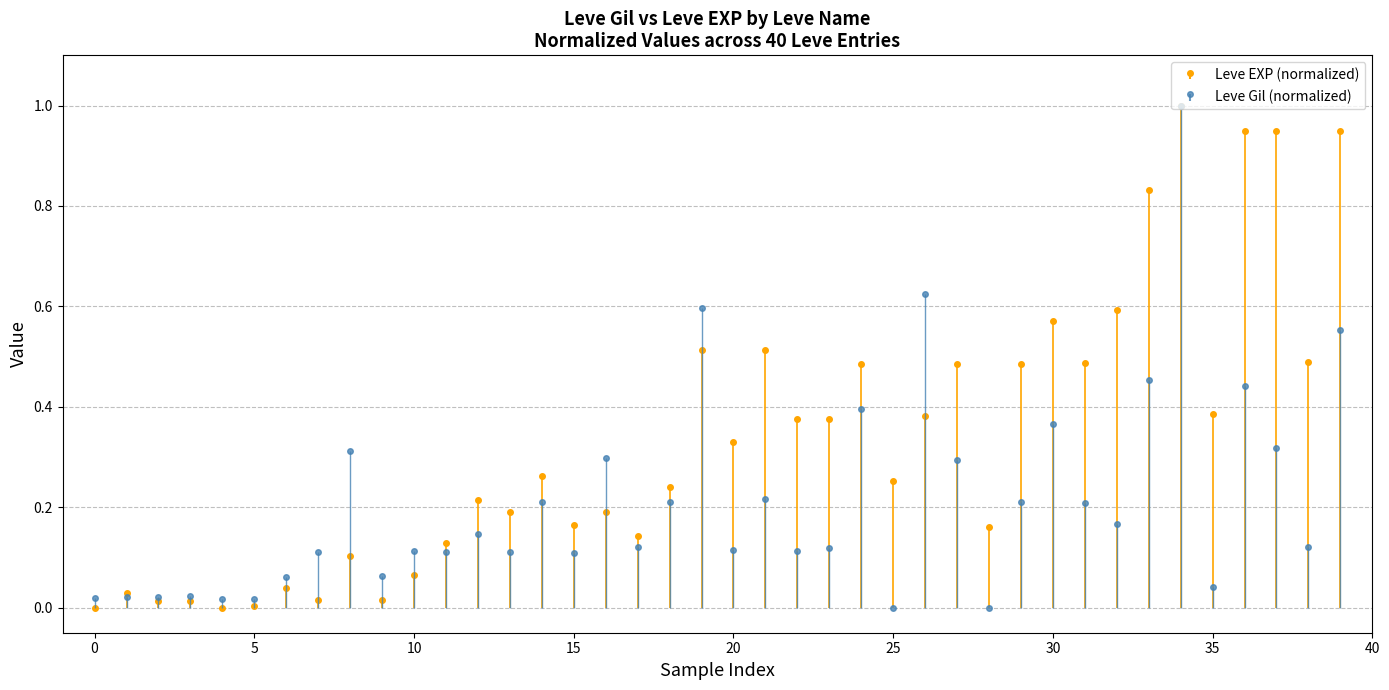

What are all the series names shown in the legend?

Leve Gil, Leve EXP